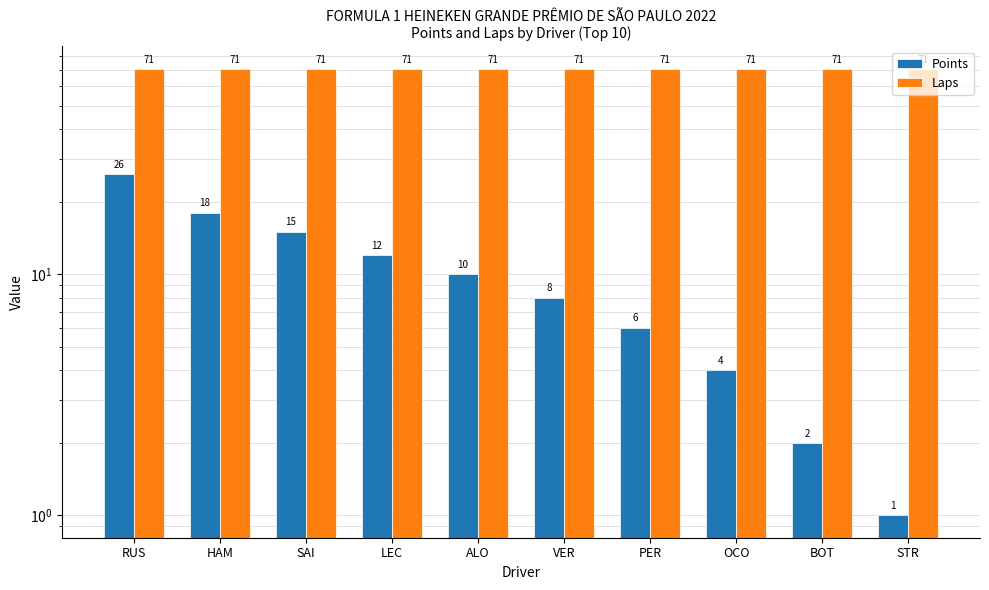

What is the value of the Points bar at the 7th from the left?

6